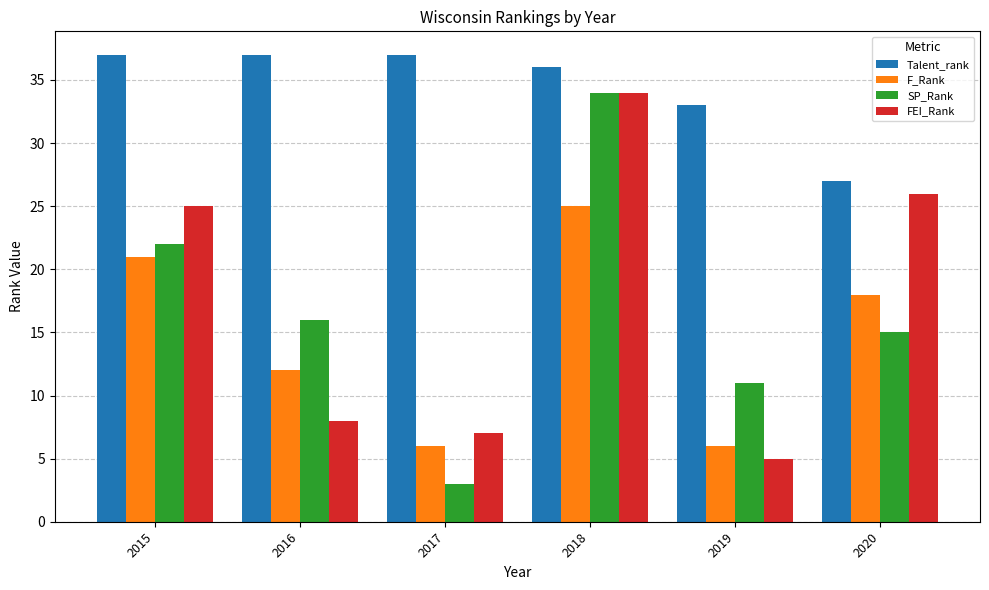

What is the spread (max minus min) of values at 2018?

11